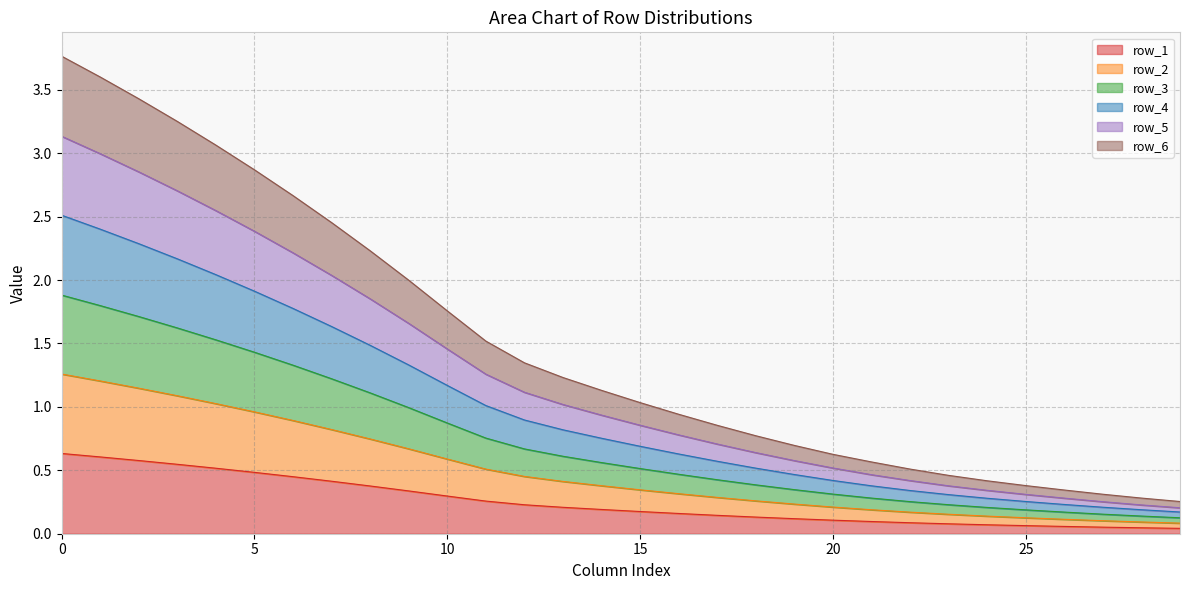

Between 2 and 19, which series saw the biggest shift?

row_2